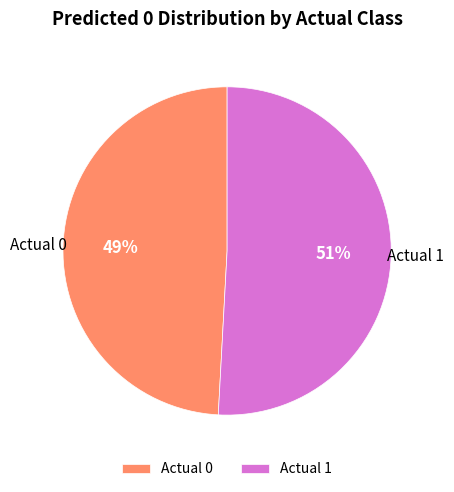

To the nearest percent, what is the difference between the Actual 0 and Actual 1 slice percentages?

2%